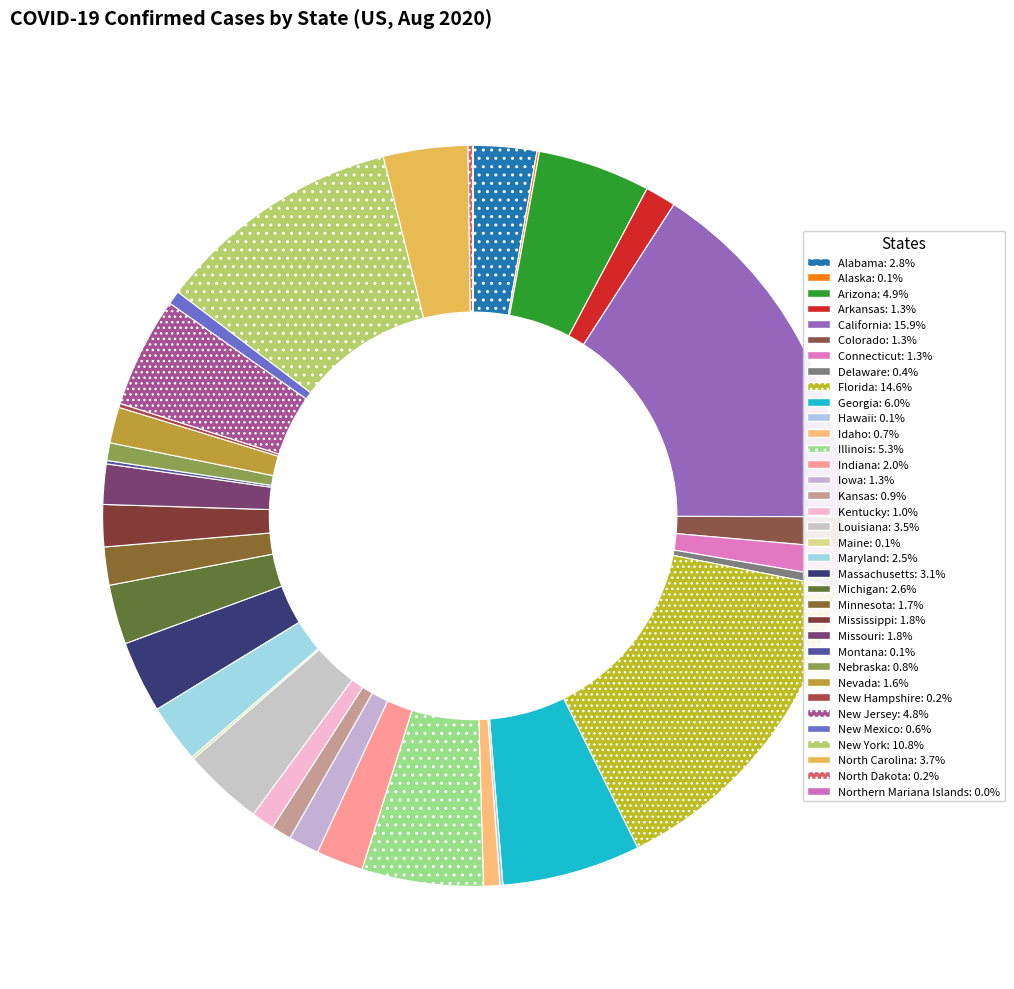

What percentage is the Michigan slice, to the nearest percent?

3%